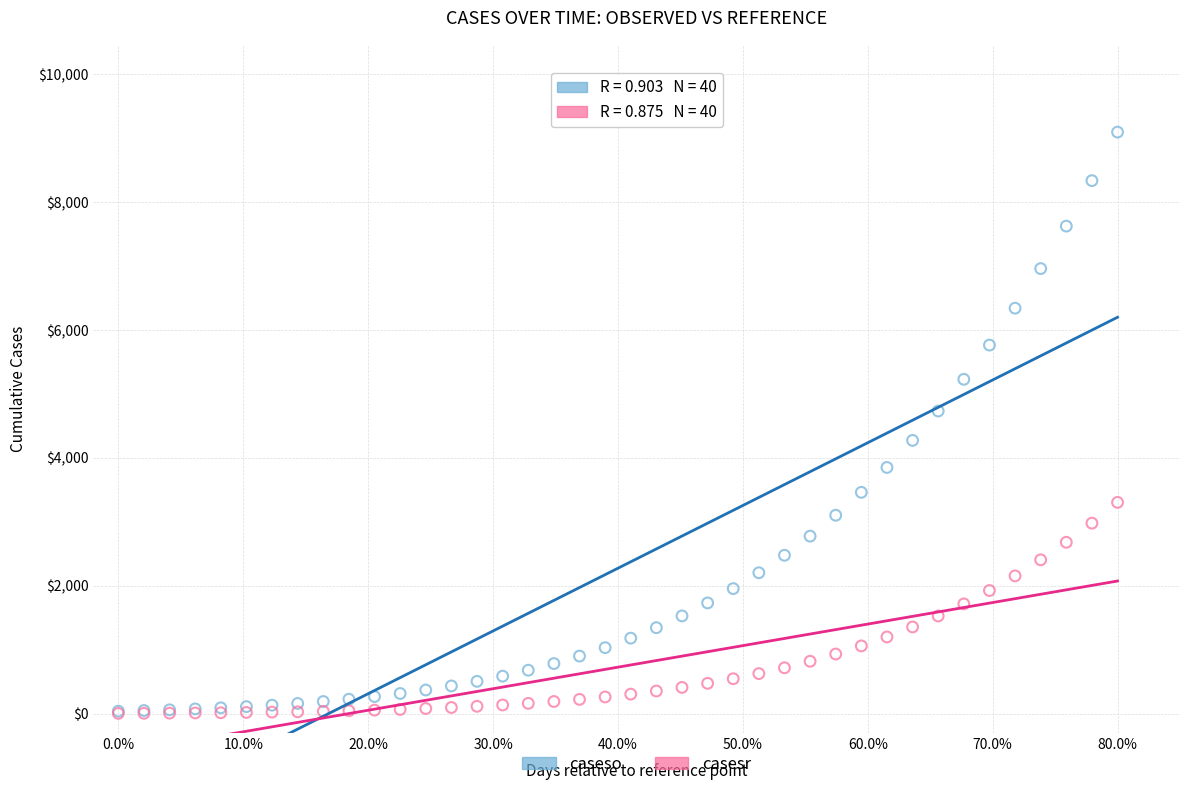

Which series has the widest spread of Y values?

caseso